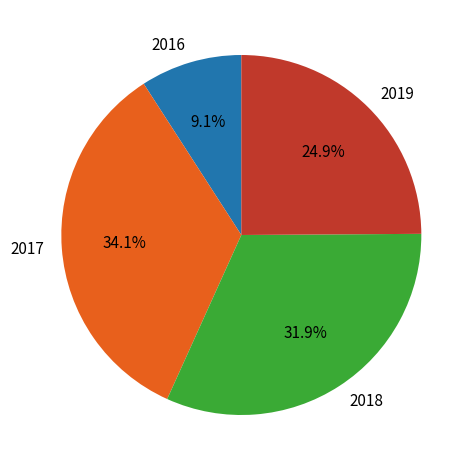

Is there any slice that represents more than half of the pie?

No